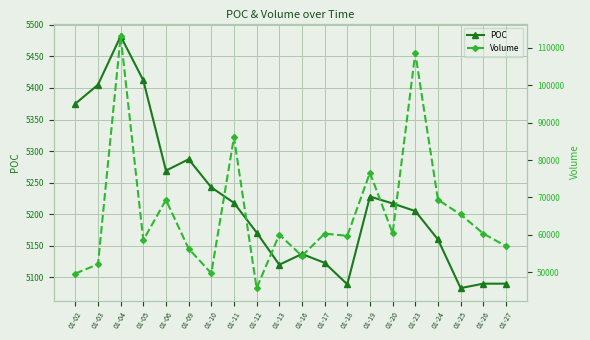

What is the difference between the highest and lowest values at 01-18?

54640.0